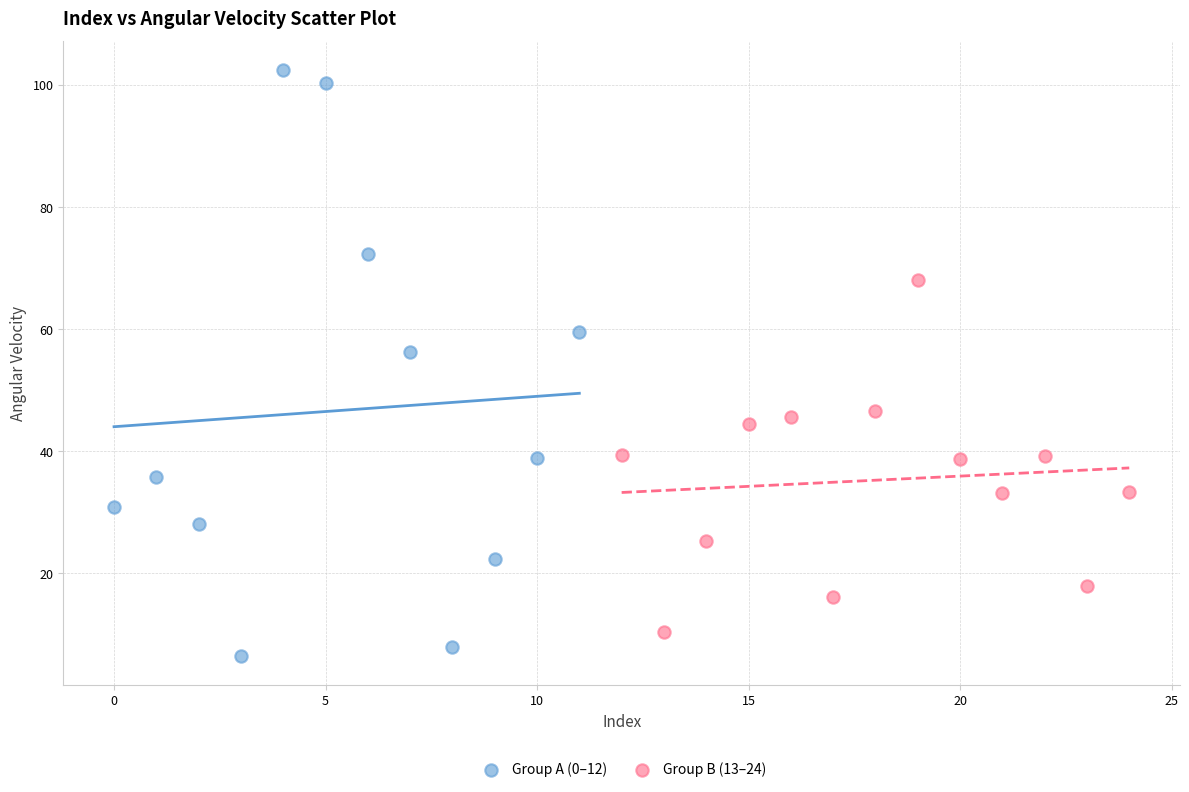

Which series has the largest Y range (max minus min)?

Group A (0–12)